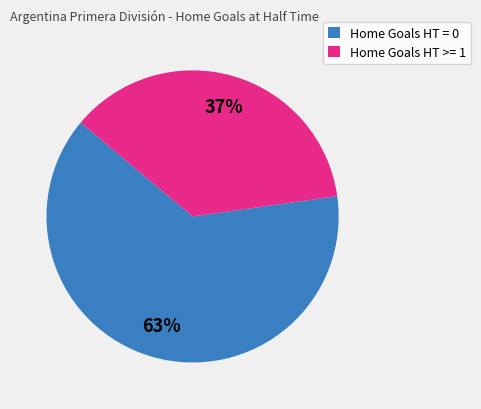

Which slice represents more than half of the pie?

Home Goals HT = 0